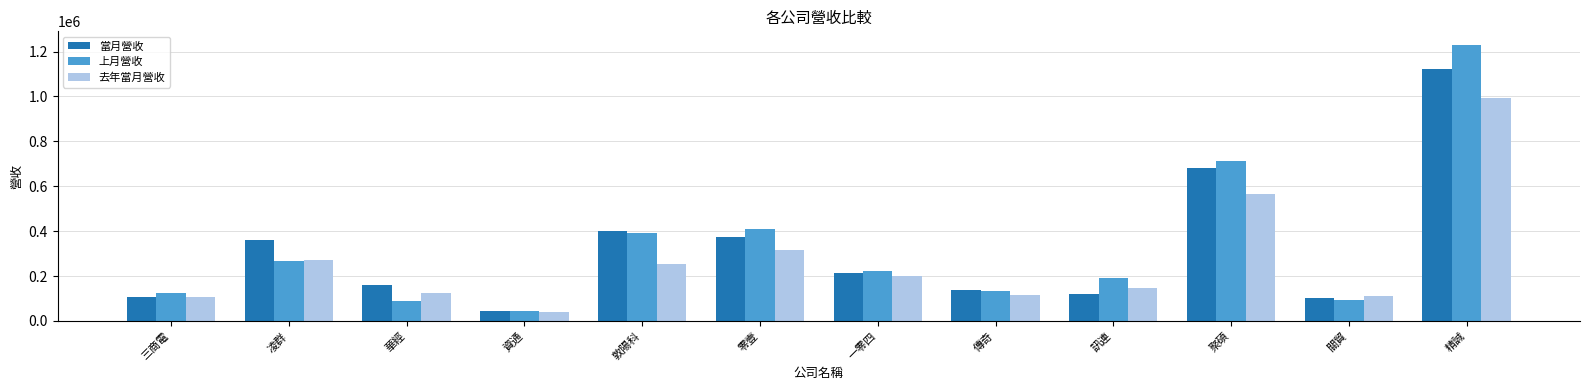

How many data points in 去年當月營收 are less than 200889?

6